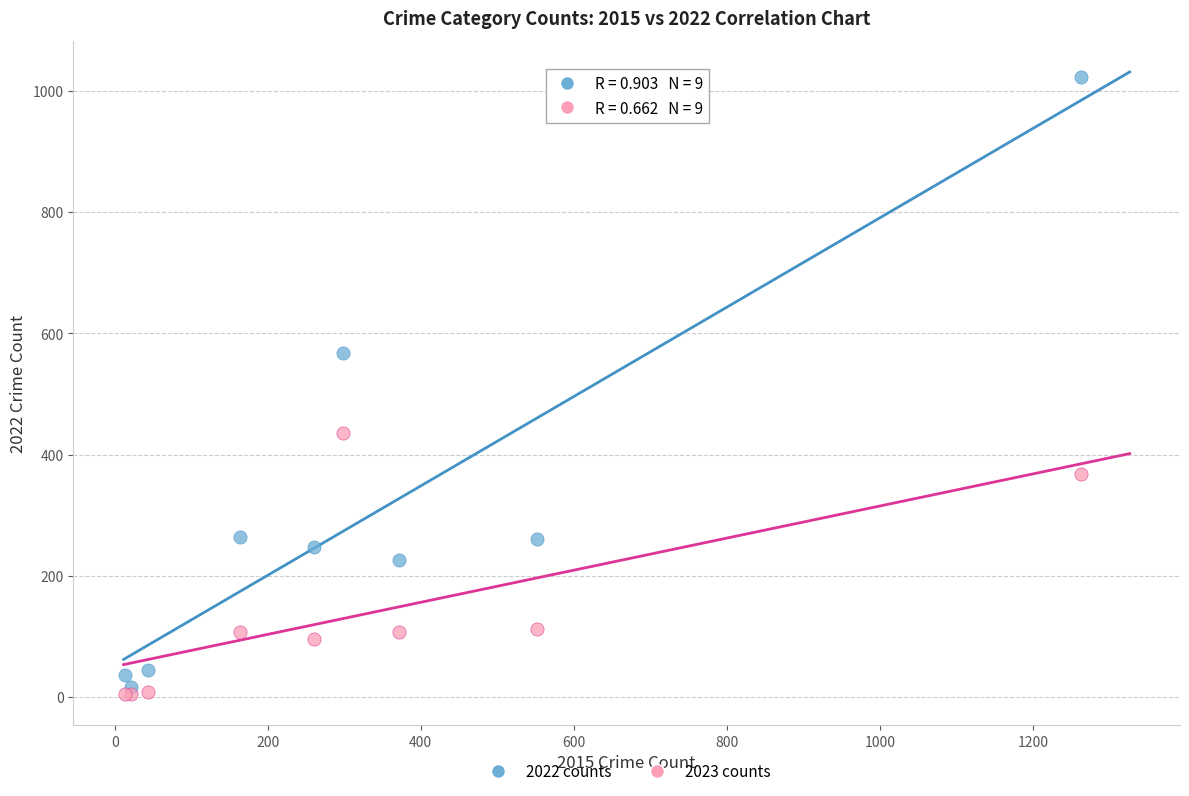

What are all the series names shown in the legend?

2022 counts, 2023 counts